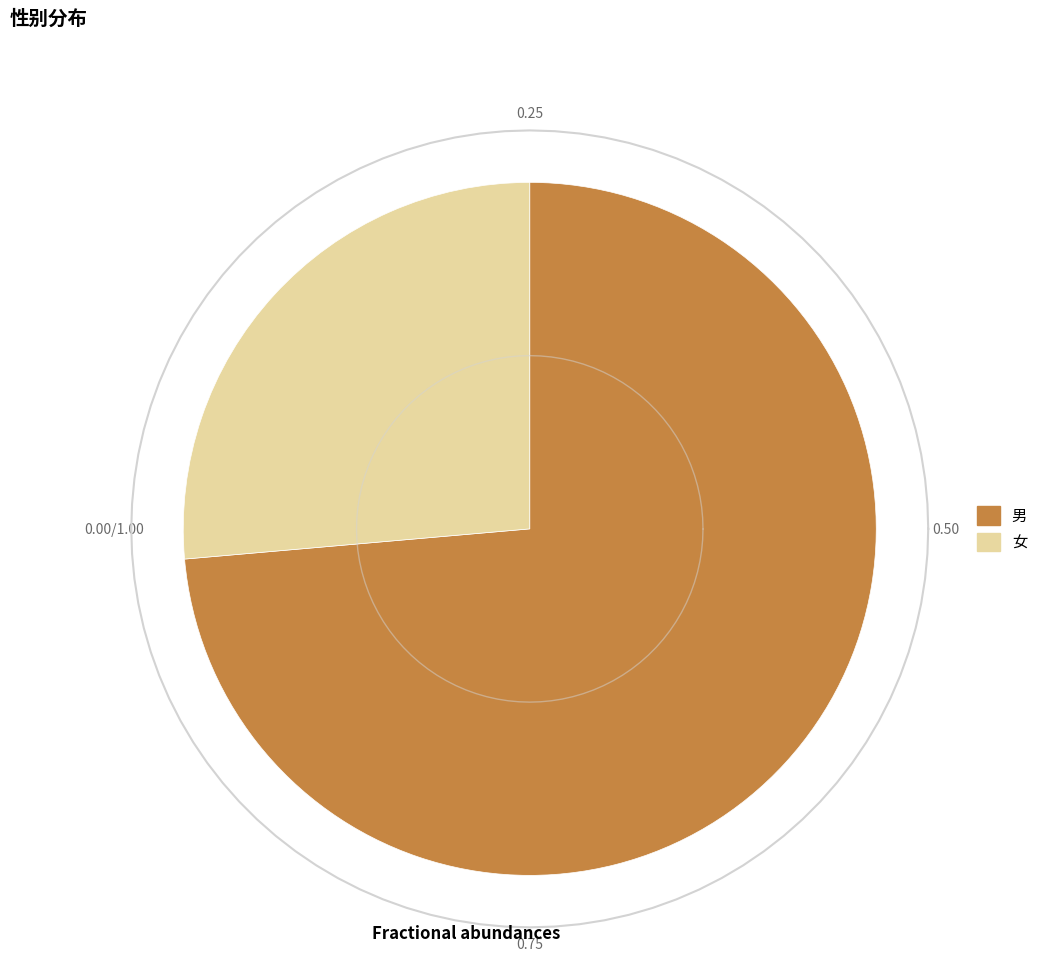

To the nearest percent, what is the difference between the largest and smallest slice percentages?

47%